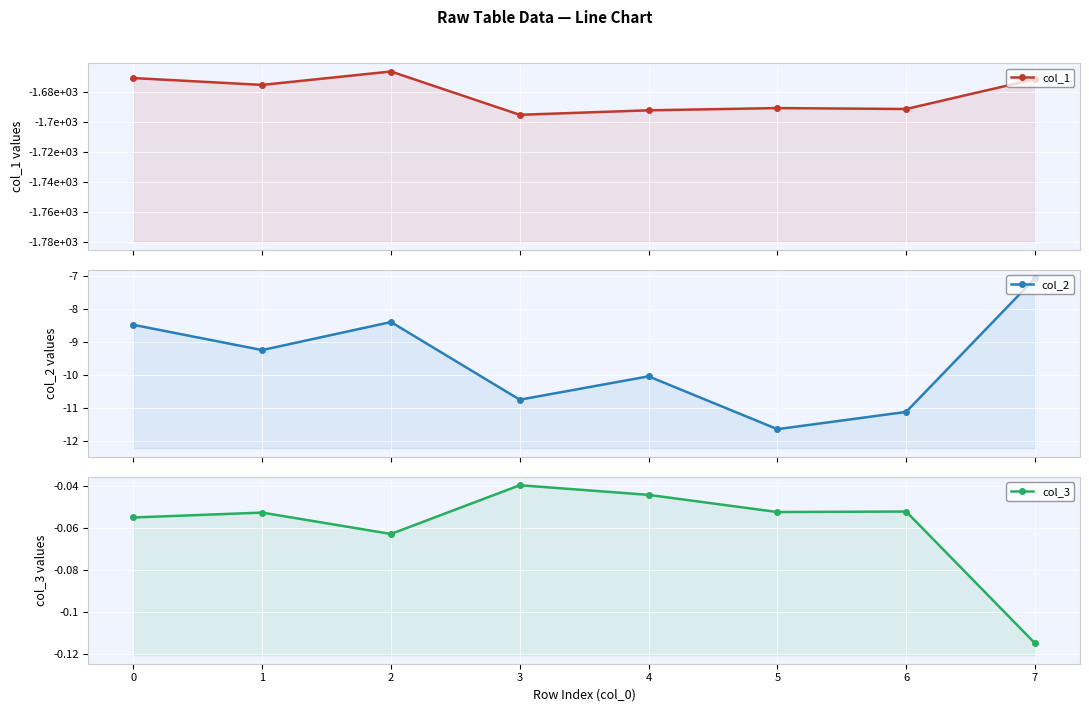

Reading left to right, extract all data points from this chart.

col_1: -1670.6	-1675.2	-1666.2	-1695.2	-1692.2	-1690.7	-1691.3	-1671.3
col_2: -8.5	-9.2	-8.4	-10.7	-10.0	-11.6	-11.1	-7.1
col_3: -0.1	-0.1	-0.1	-0.0	-0.0	-0.1	-0.1	-0.1